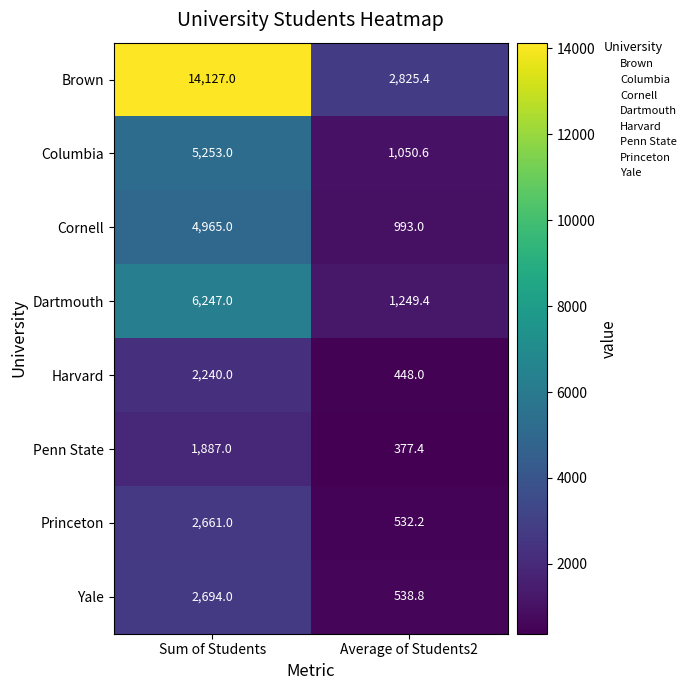

Which category has the lowest value across all series?

Average of Students2